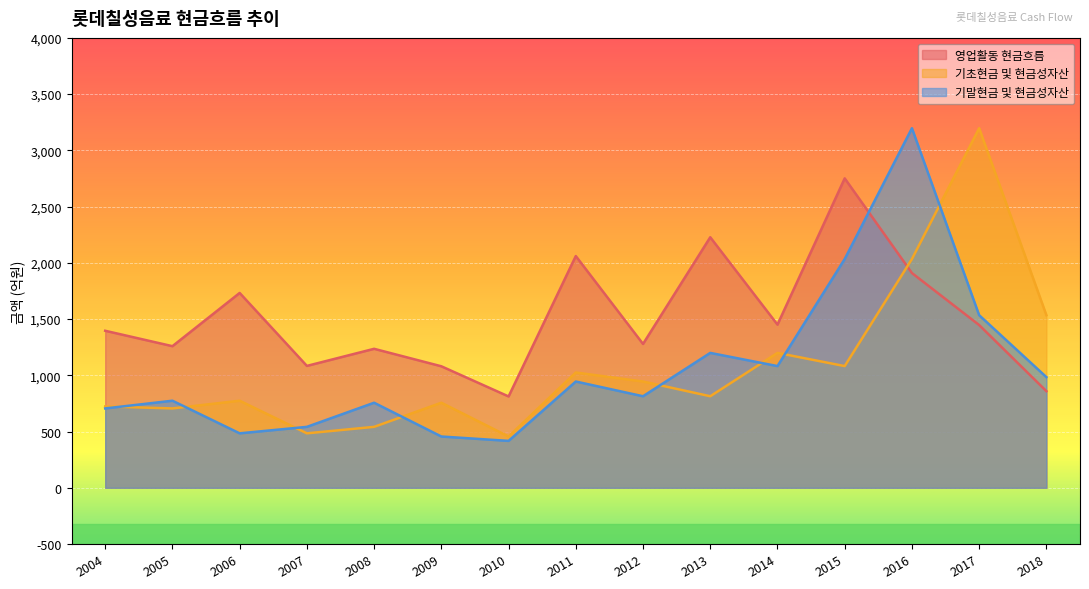

Is the value of 영업활동 현금흐름 at 2018 greater than the value of 기초현금 및 현금성자산 at 2006?

Yes